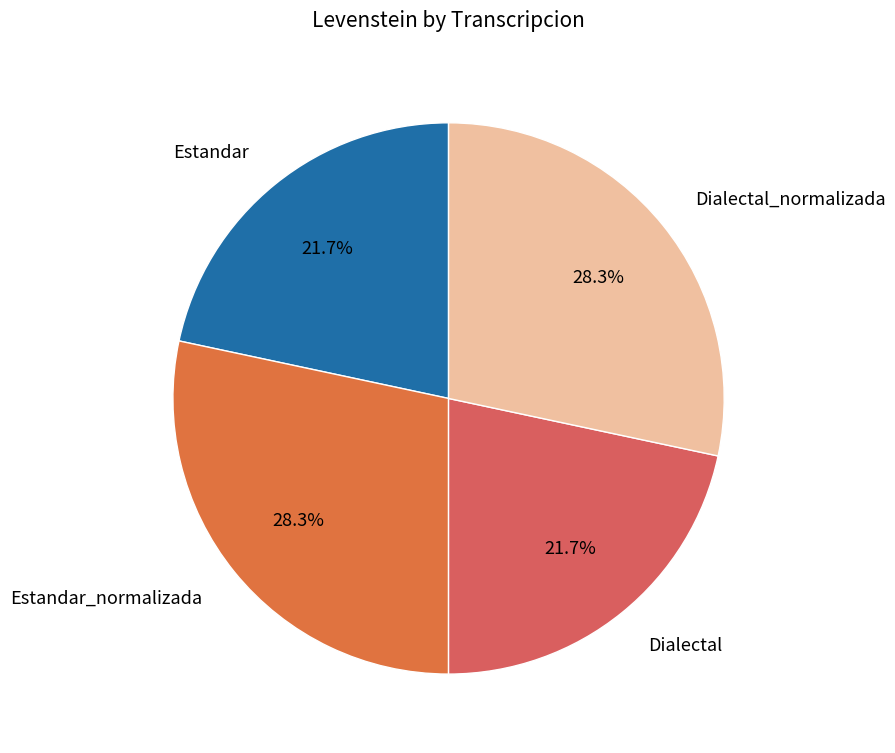

How many slices are in this pie chart?

4